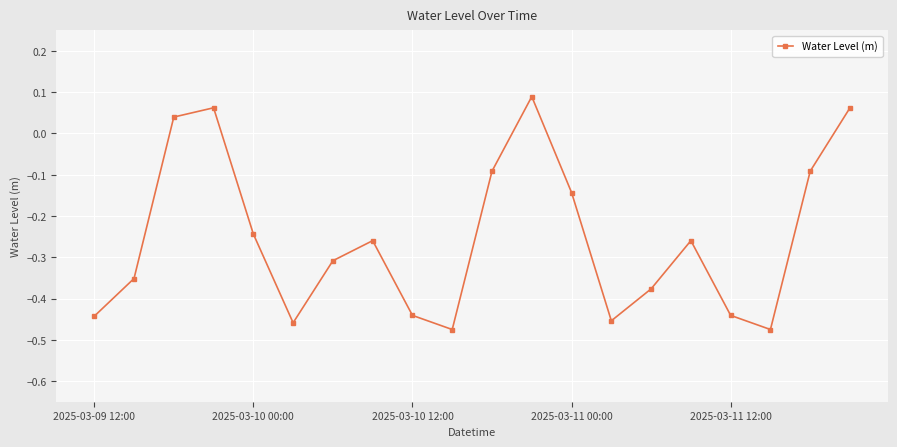

What is the difference between the maximum and minimum values?

0.6